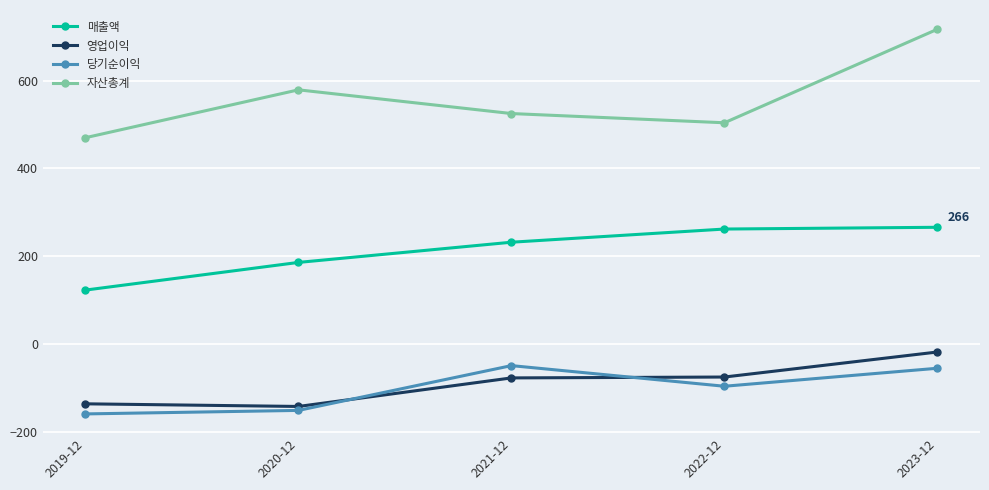

Between 2021-12 and 2022-12, which series saw the biggest shift?

당기순이익